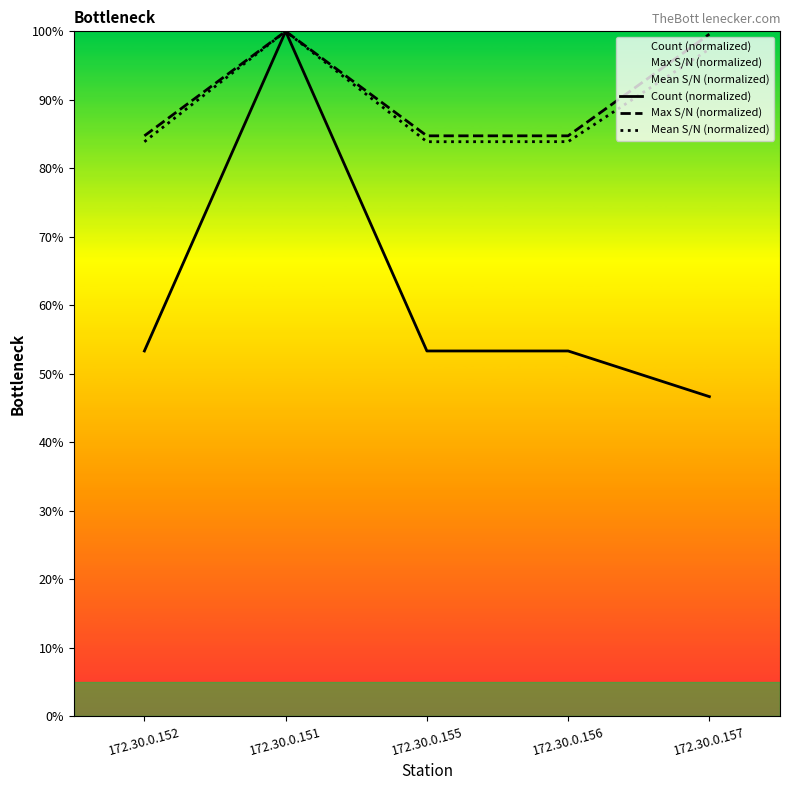

What is the difference between the second highest and minimum values in the Mean S/N (normalized) series?

13.5